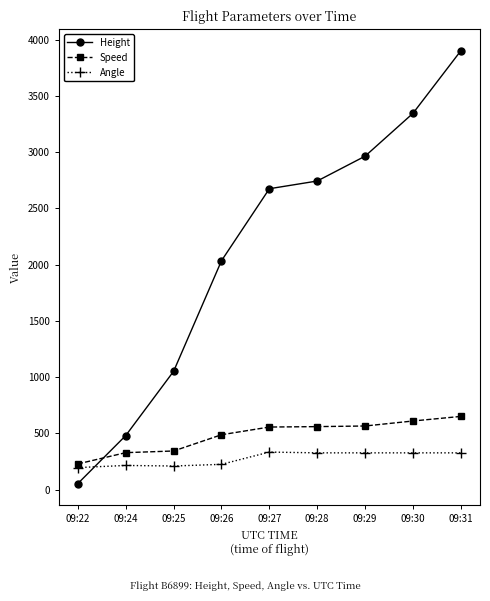

What is the spread (max minus min) of values at 09:29?

2638.2